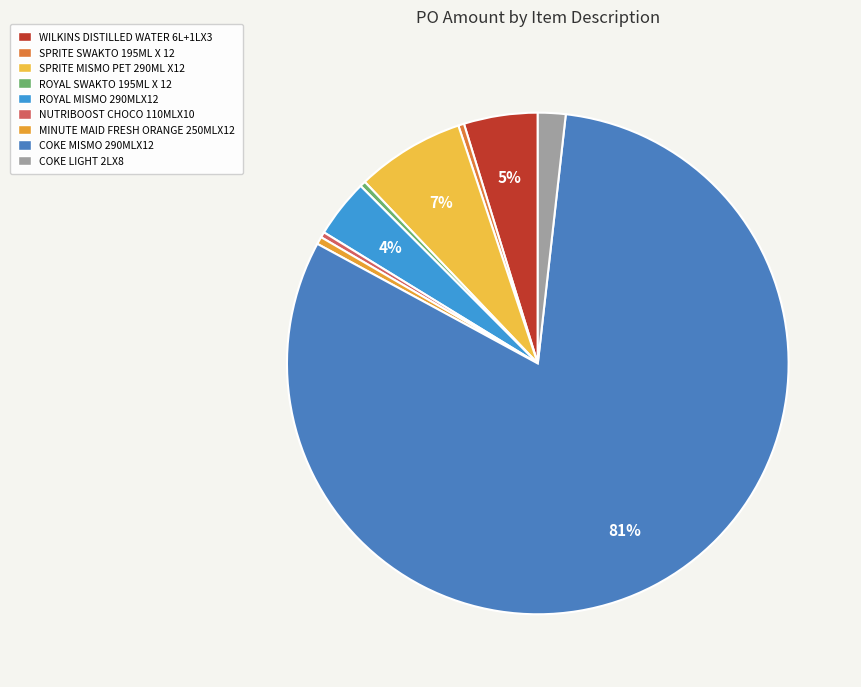

Is it true that SPRITE SWAKTO 195ML X 12 is 0% of the pie?

True